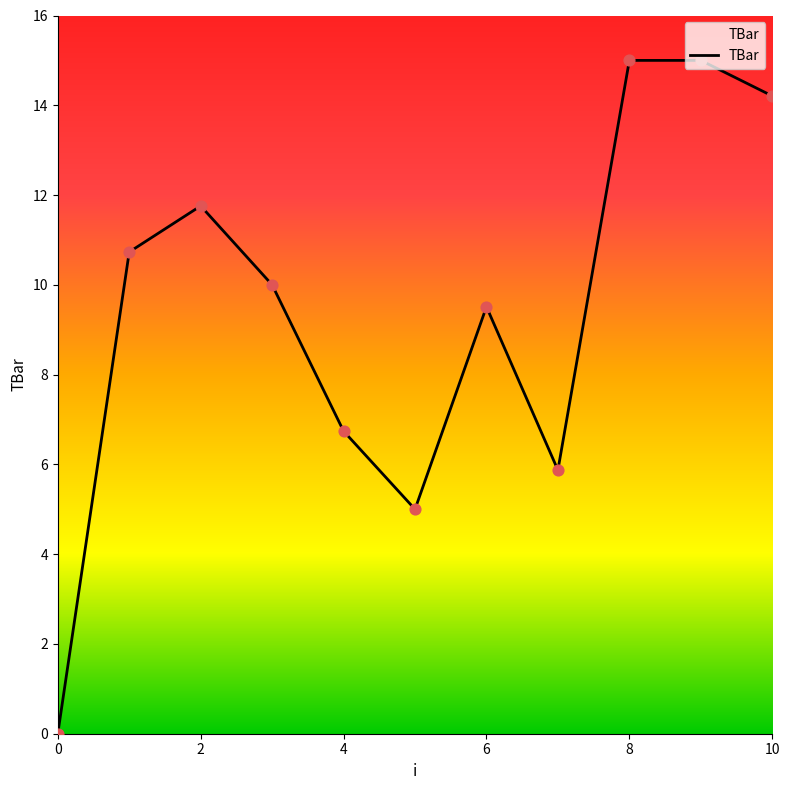

What is the difference between the maximum and minimum values?

15.0